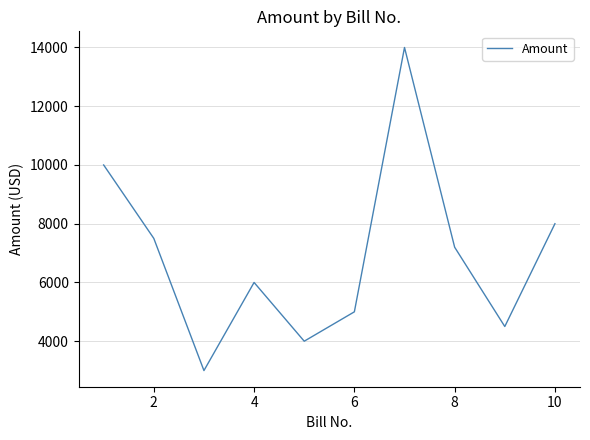

What is the greatest value displayed?

14000